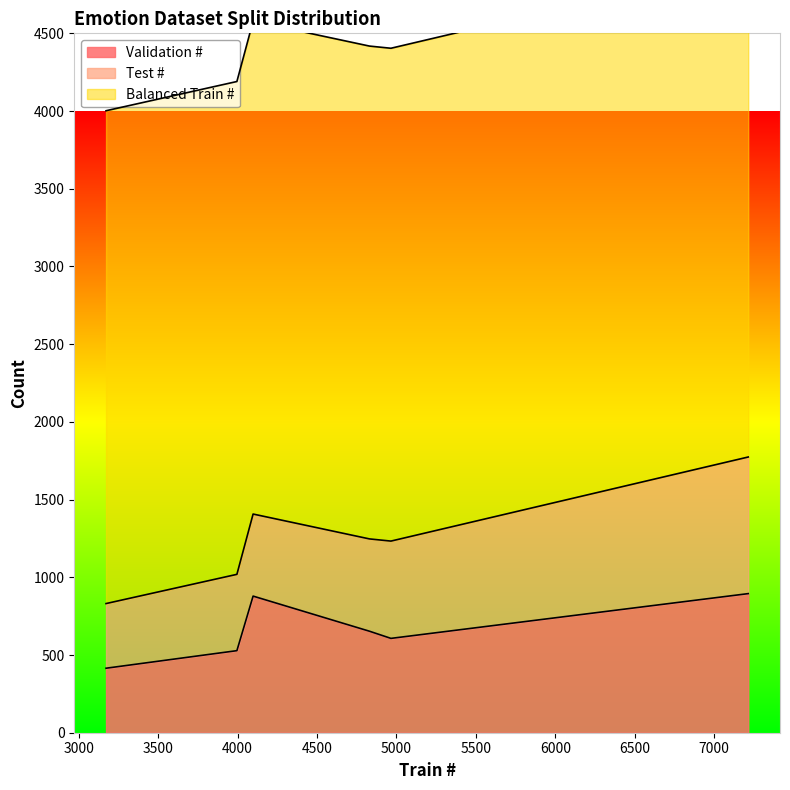

List the series in order of their peak value, lowest first.

Test #, Validation #, Balanced Train #